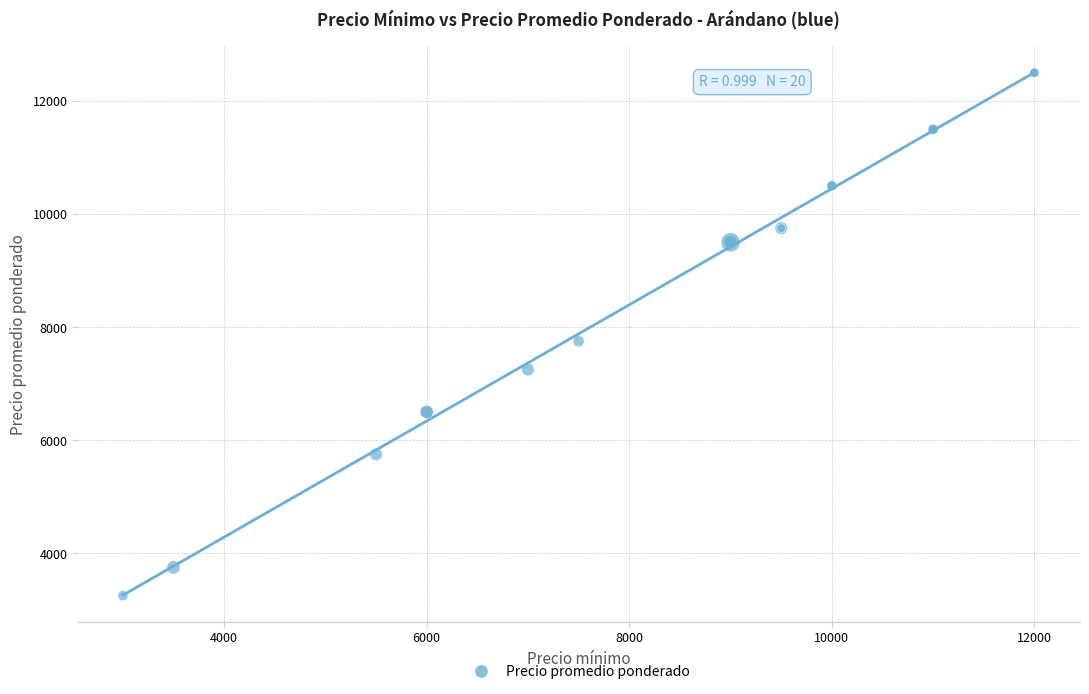

What Y value in the scatter plot is closest to 7875?

7750